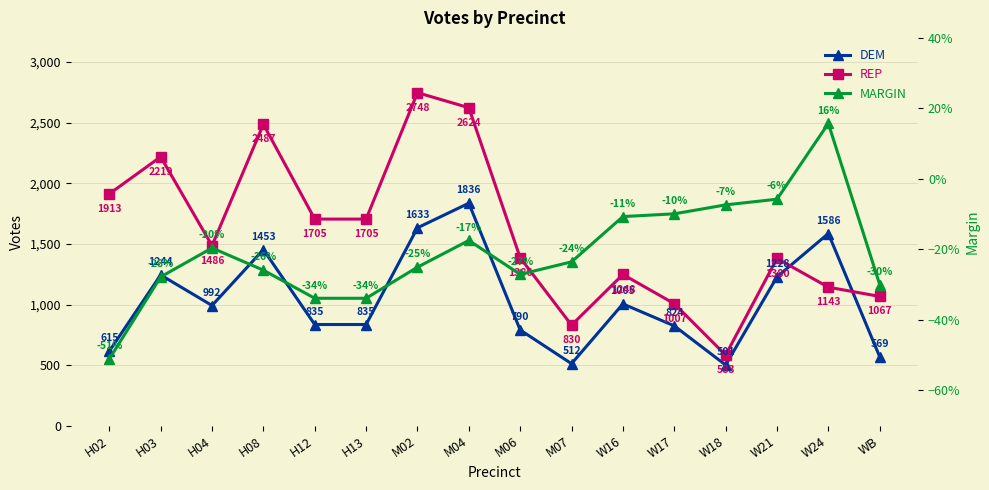

What is the greatest value displayed?

2748.0